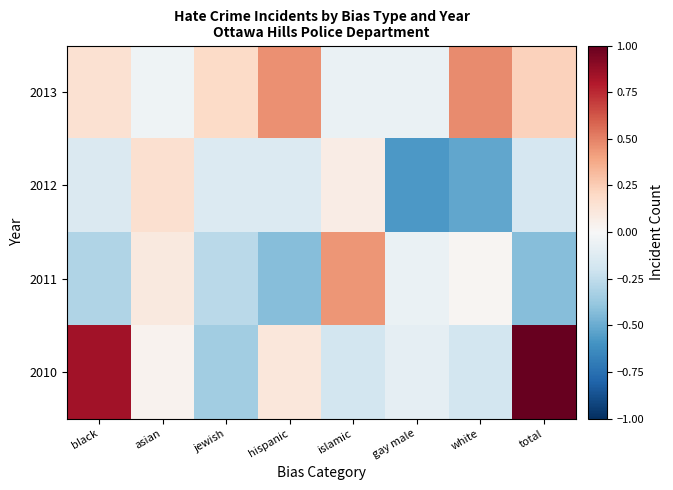

Reading right to left, what are all the values shown in this chart?

2013: total=0.2	white=0.5	gay male=-0.1	islamic=-0.1	hispanic=0.5	jewish=0.2	asian=-0.0	black=0.1
2012: total=-0.2	white=-0.5	gay male=-0.6	islamic=0.1	hispanic=-0.1	jewish=-0.1	asian=0.2	black=-0.1
2011: total=-0.4	white=0.0	gay male=-0.1	islamic=0.4	hispanic=-0.4	jewish=-0.3	asian=0.1	black=-0.3
2010: total=1.6	white=-0.2	gay male=-0.1	islamic=-0.2	hispanic=0.1	jewish=-0.3	asian=0.0	black=0.8